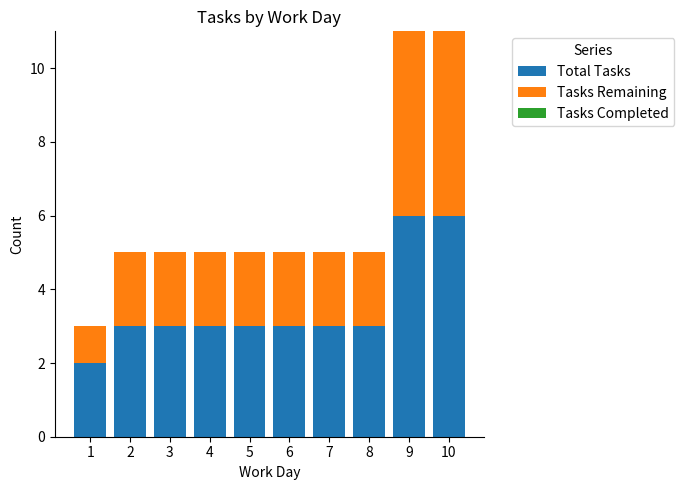

What is the difference between the maximum and minimum values in the Total Tasks series?

4